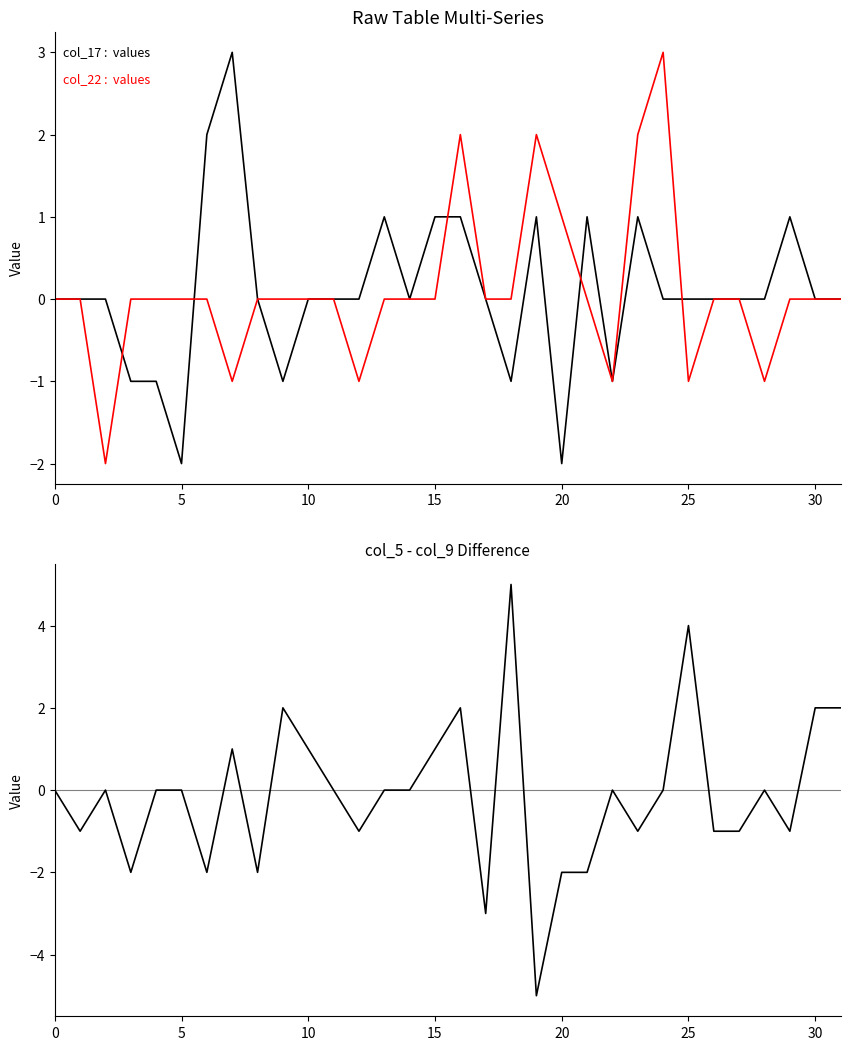

In col_17, how many points are lower than both neighbors (excluding endpoints)?

6